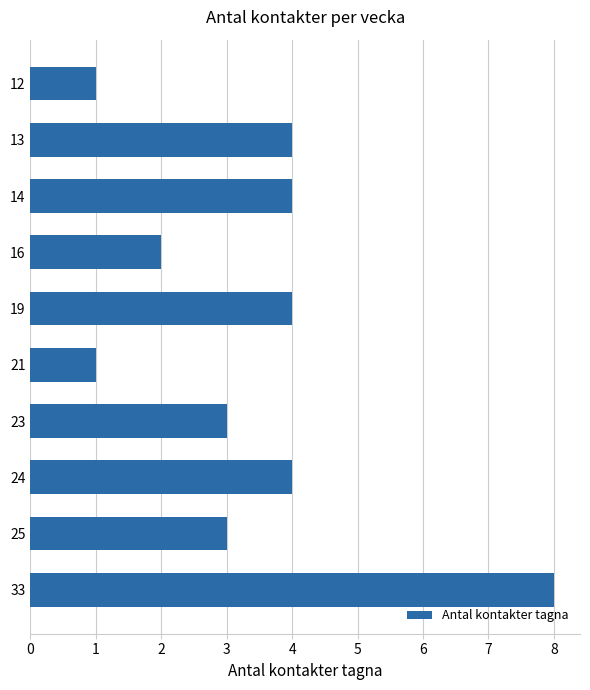

Does the chart contain stacked bars?

No